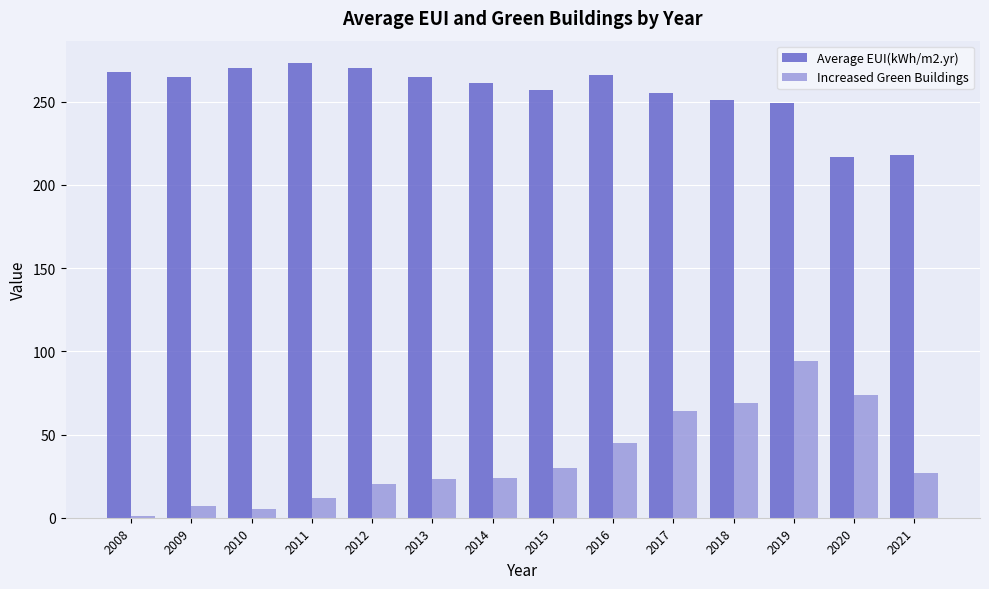

What is the maximum value shown in the chart?

273